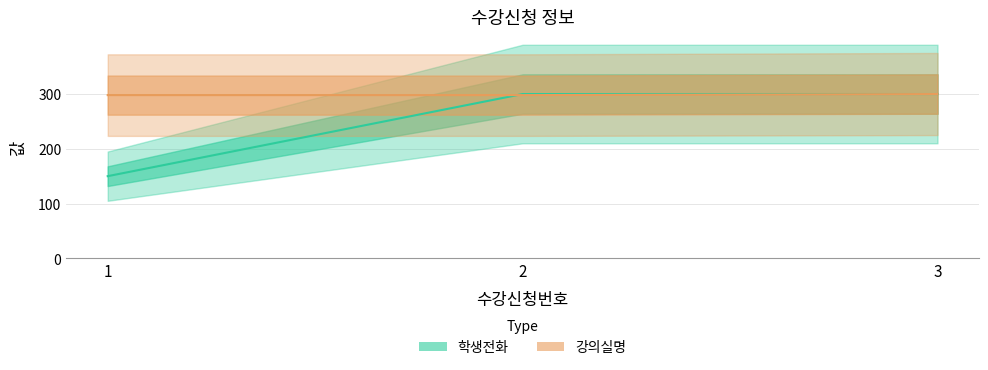

What is the value of the 강의실명 point at the 1st from the left?

298.0